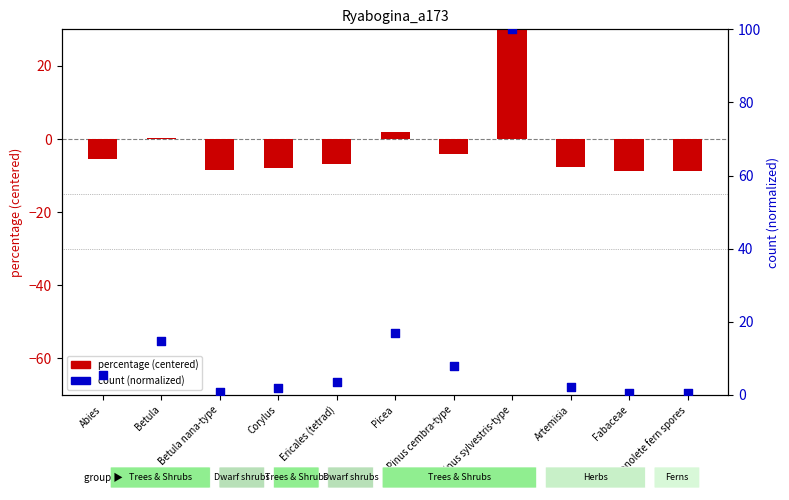

What is the total value across all series at Betula?

15.1